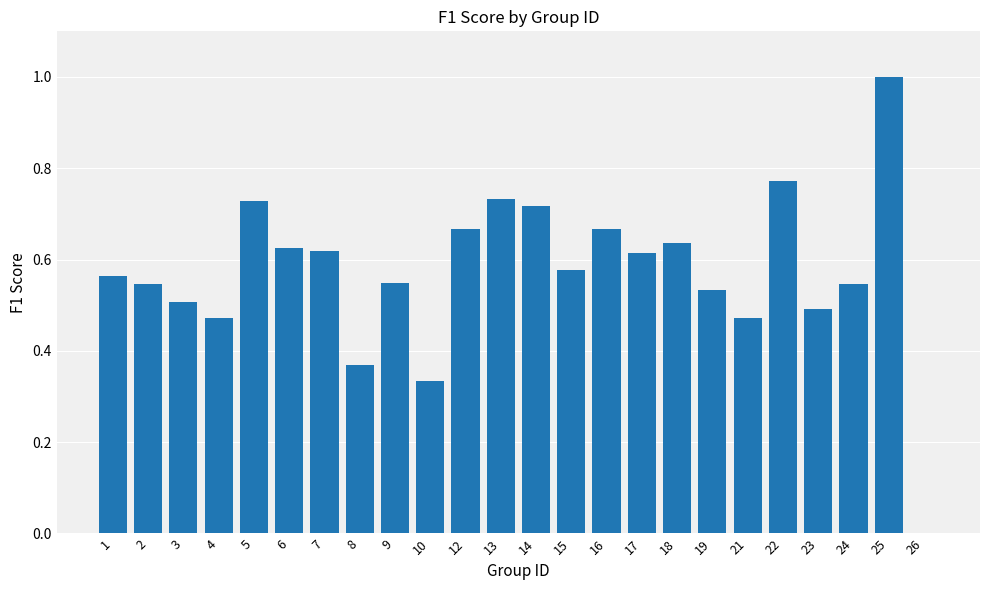

Which has a higher value, 16 or 7?

16